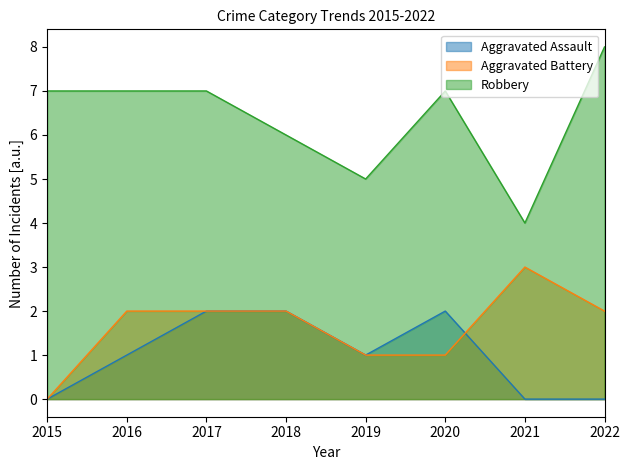

What is the total value across all series at 2017?

11